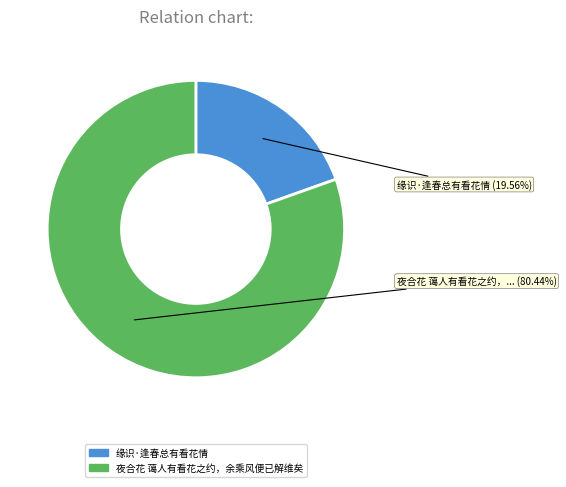

To the nearest percent, what percentage of the pie is 缘识·逢春总有看花情?

20%